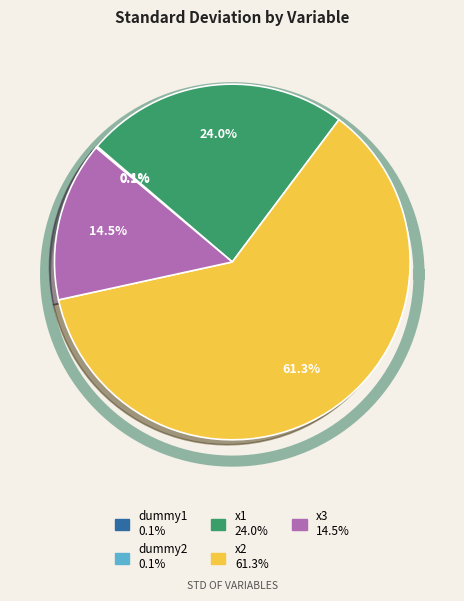

How many slices are in this pie chart?

5